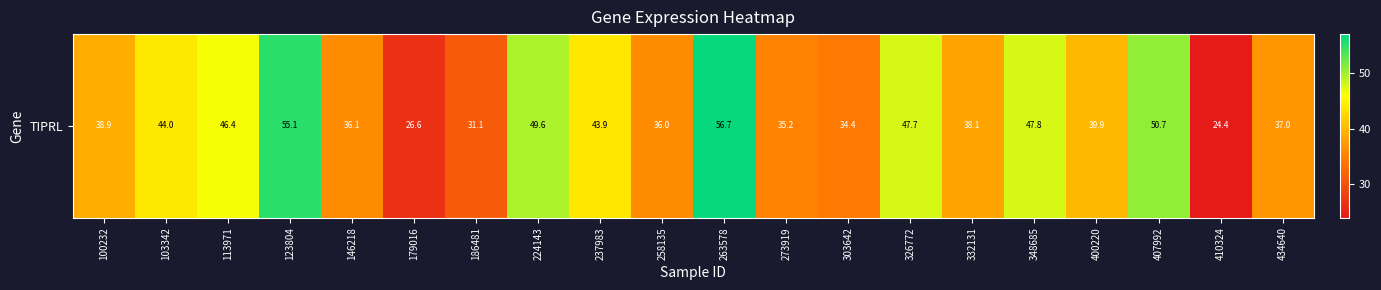

The chart shows a value of 38.1 at 332131. True or false?

True